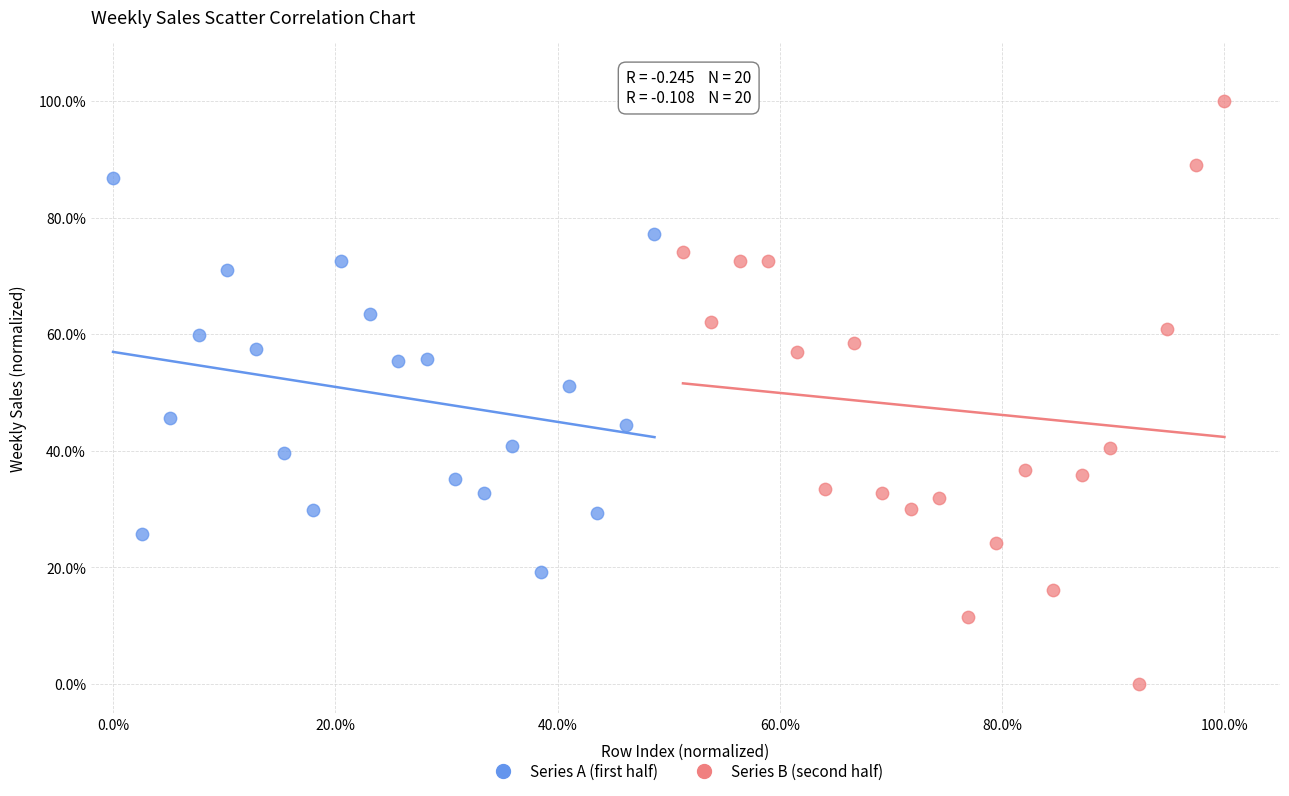

Which series has the largest Y range (max minus min)?

Series B (second half)